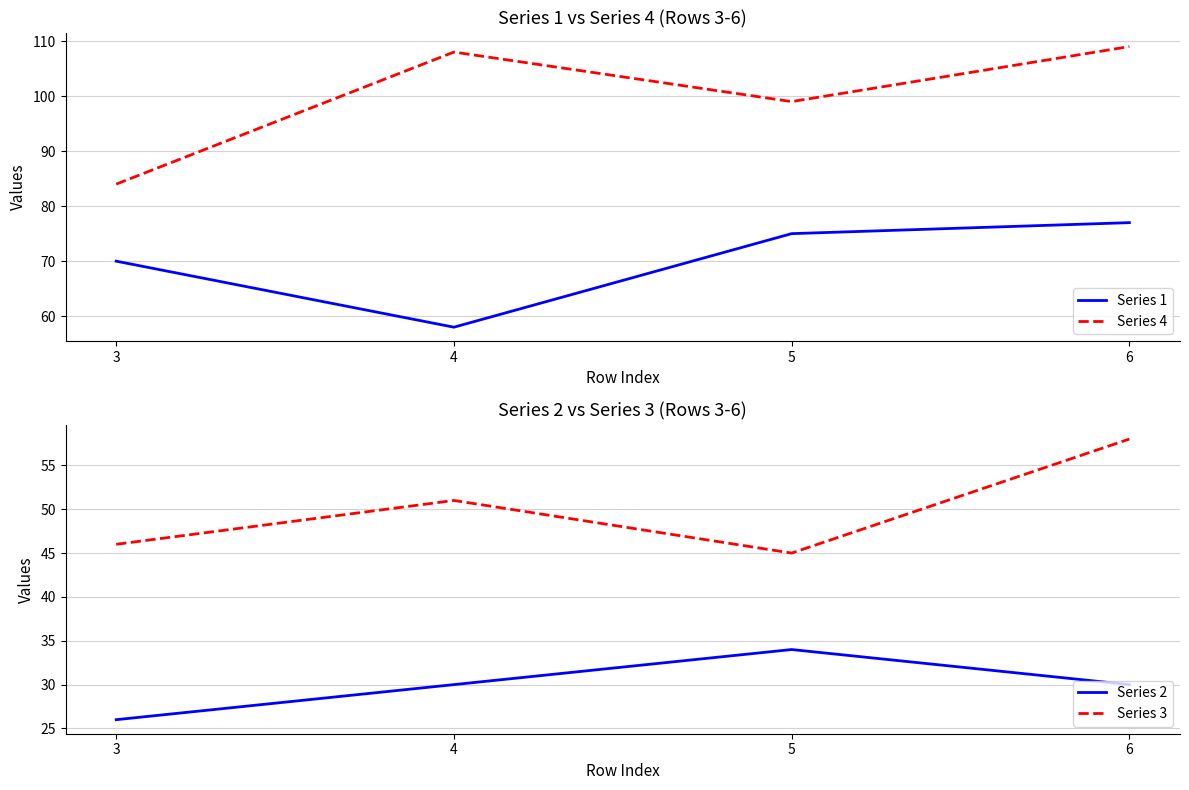

At which label does Series 1 reach its peak?

6